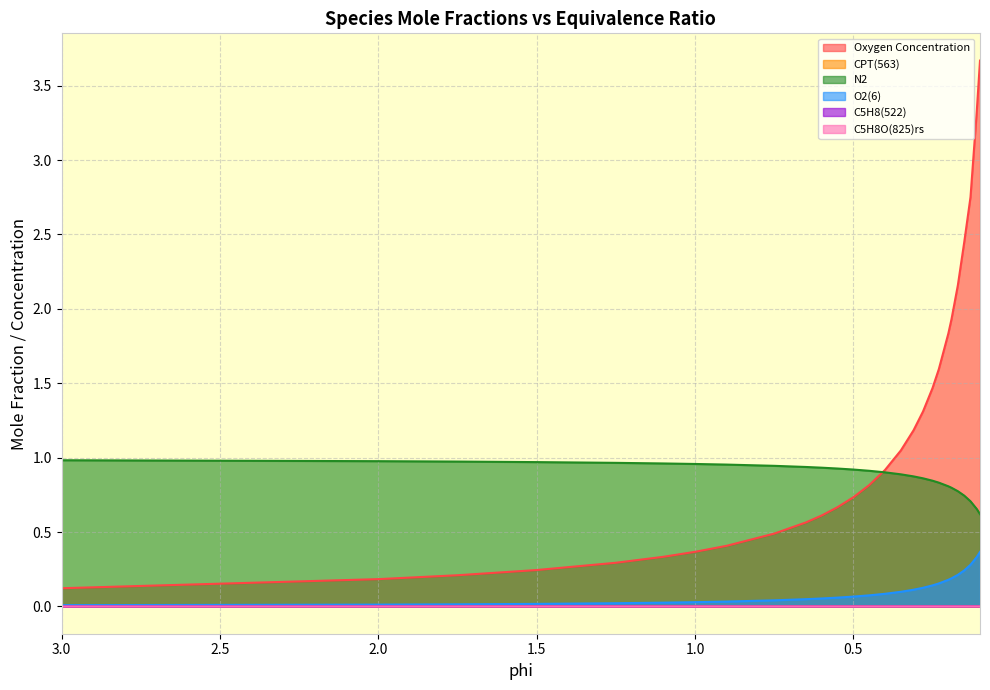

What is the total value across all series at 0.55?

1.7